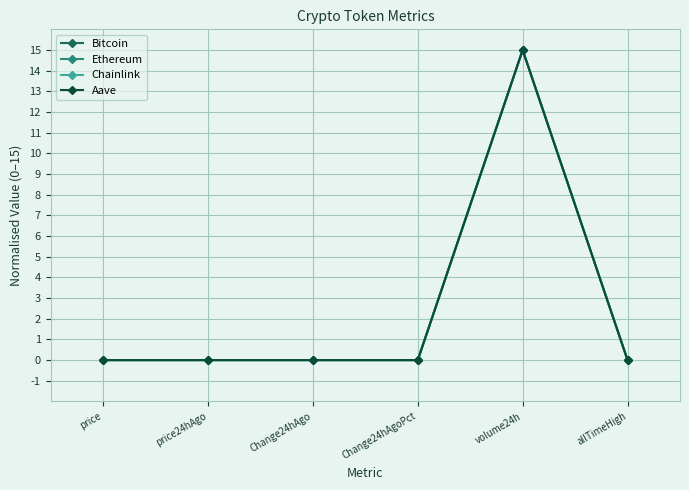

At how many categories does at least one series exceed 12?

1